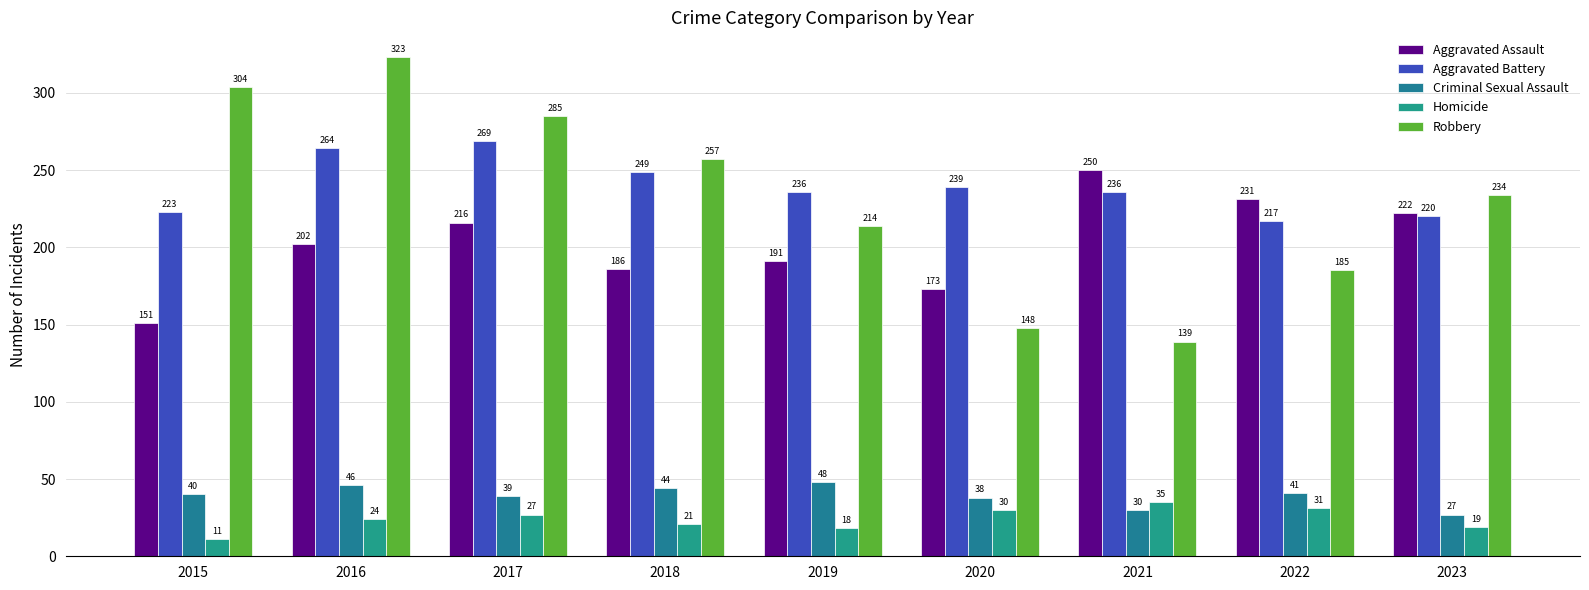

How many distinct data groups are displayed?

5